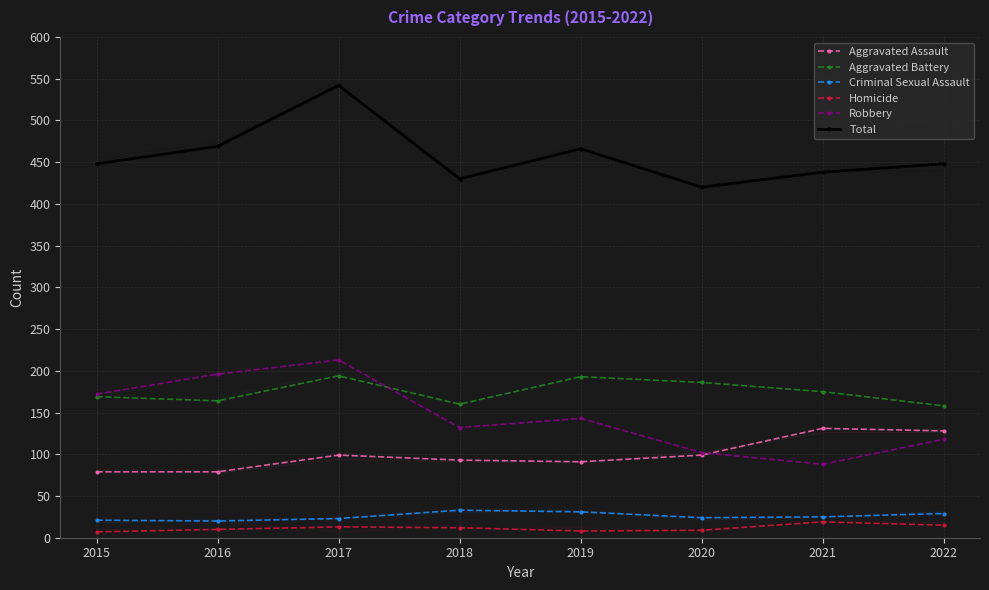

Where is Aggravated Battery nearest to the value 176?

2021